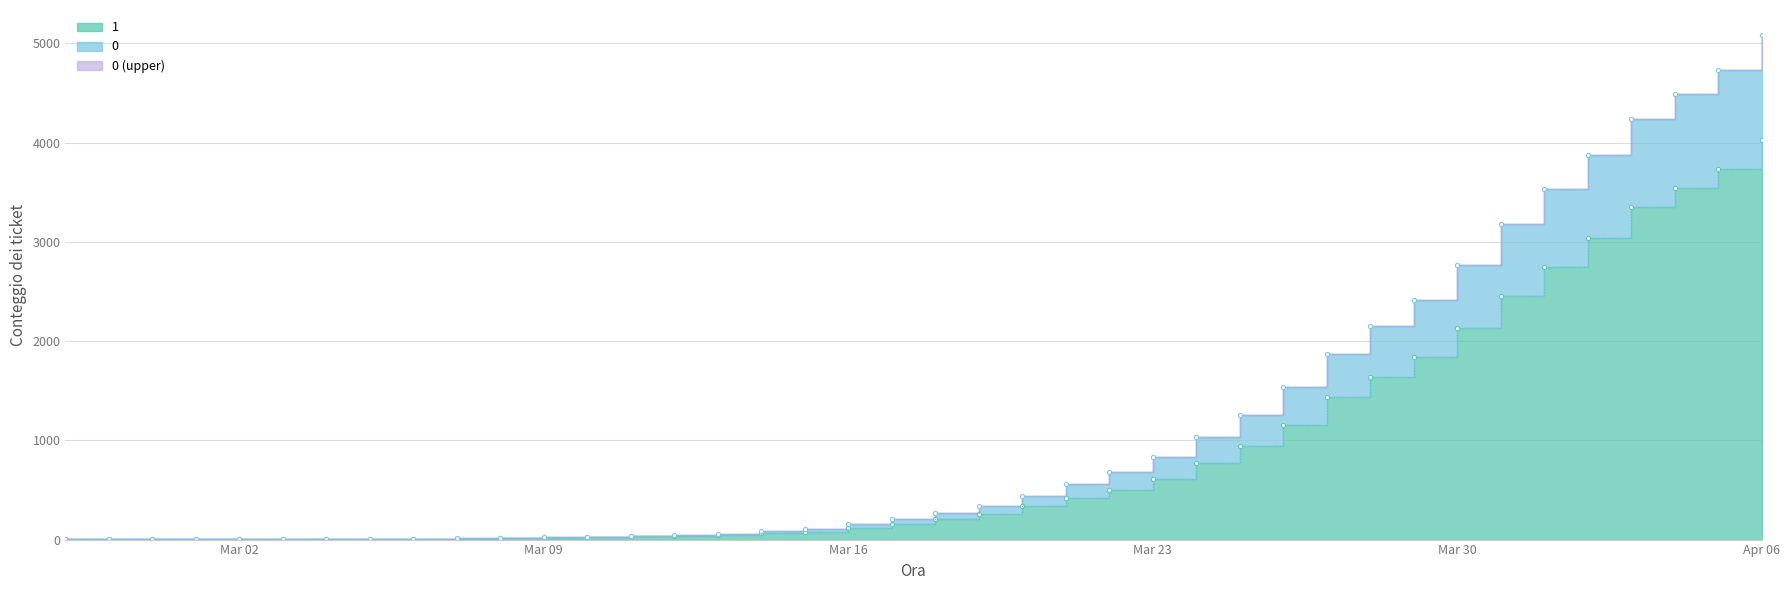

What is the difference between the 0 values at 2020-03-01 and 2020-04-02?

3870